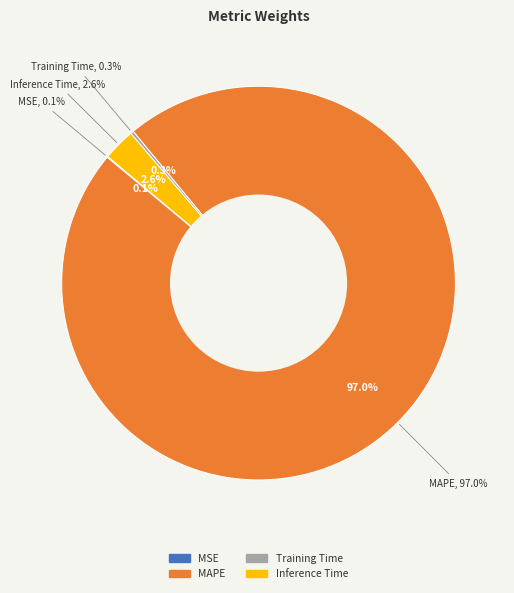

How many segments does this pie chart have?

4